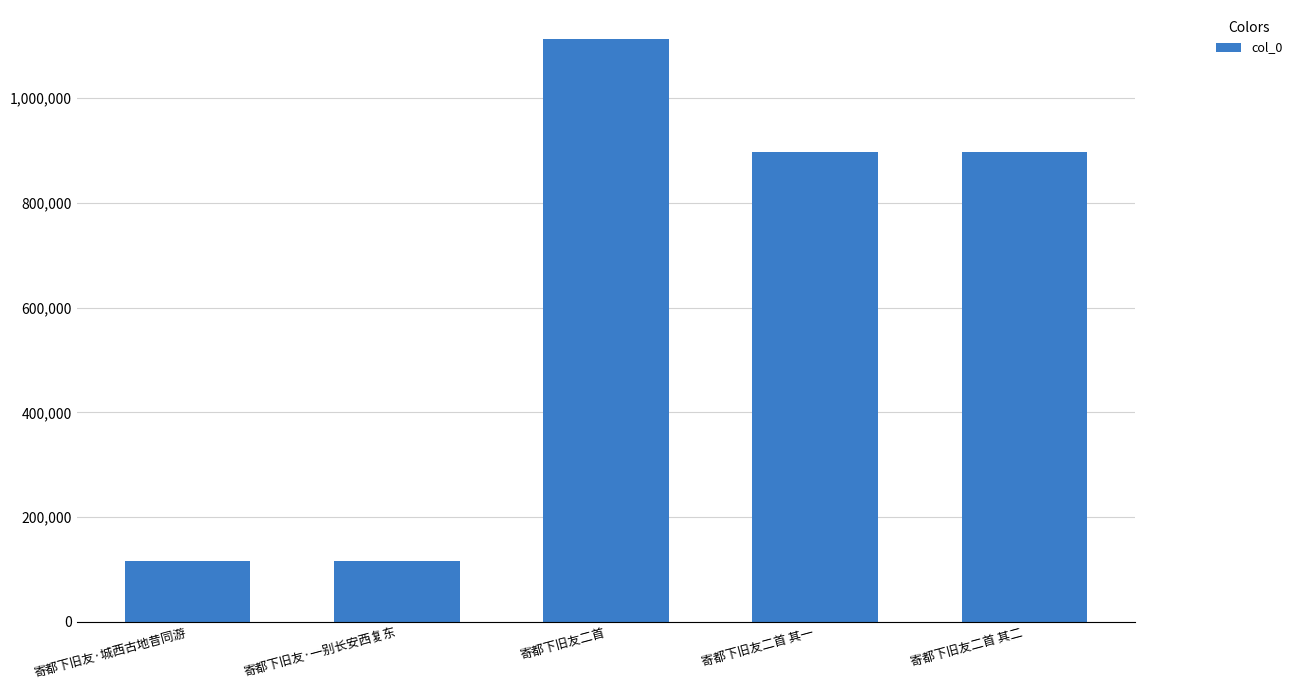

What is the label of the 5th bar from the left?

寄都下旧友二首 其二